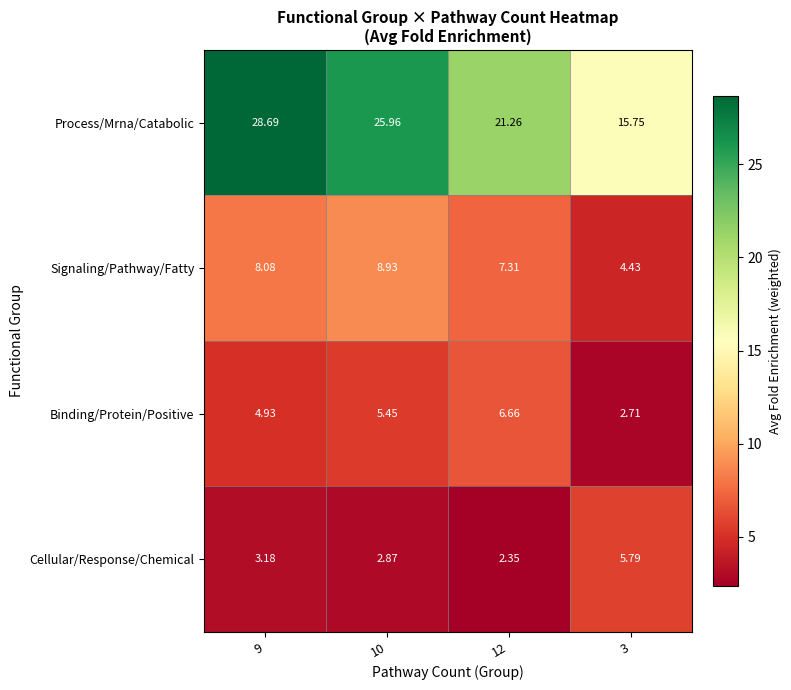

Which series has the largest range (max minus min)?

Process/Mrna/Catabolic